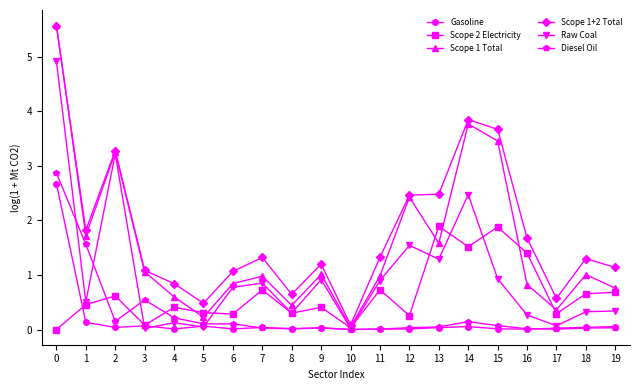

Which series has the largest total across all categories?

Scope 1+2 Total